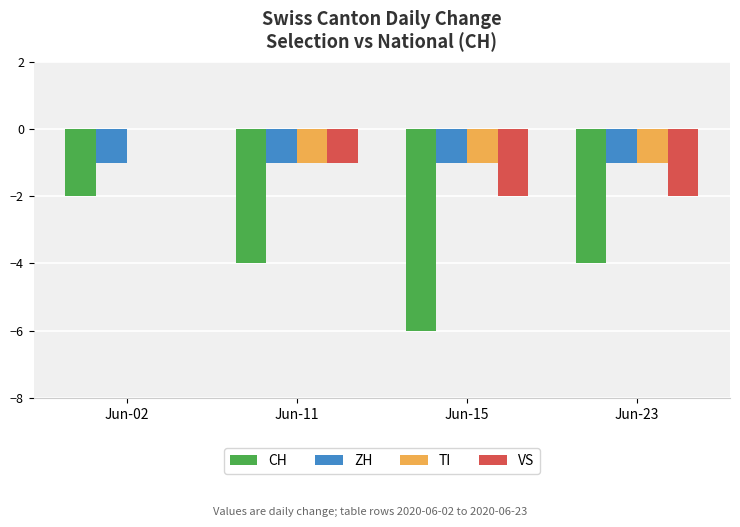

What is the sum of all TI values?

-3